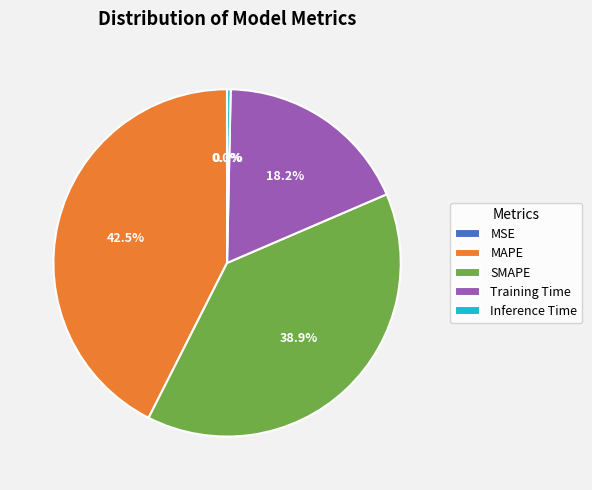

What is the largest slice in the pie chart?

MAPE